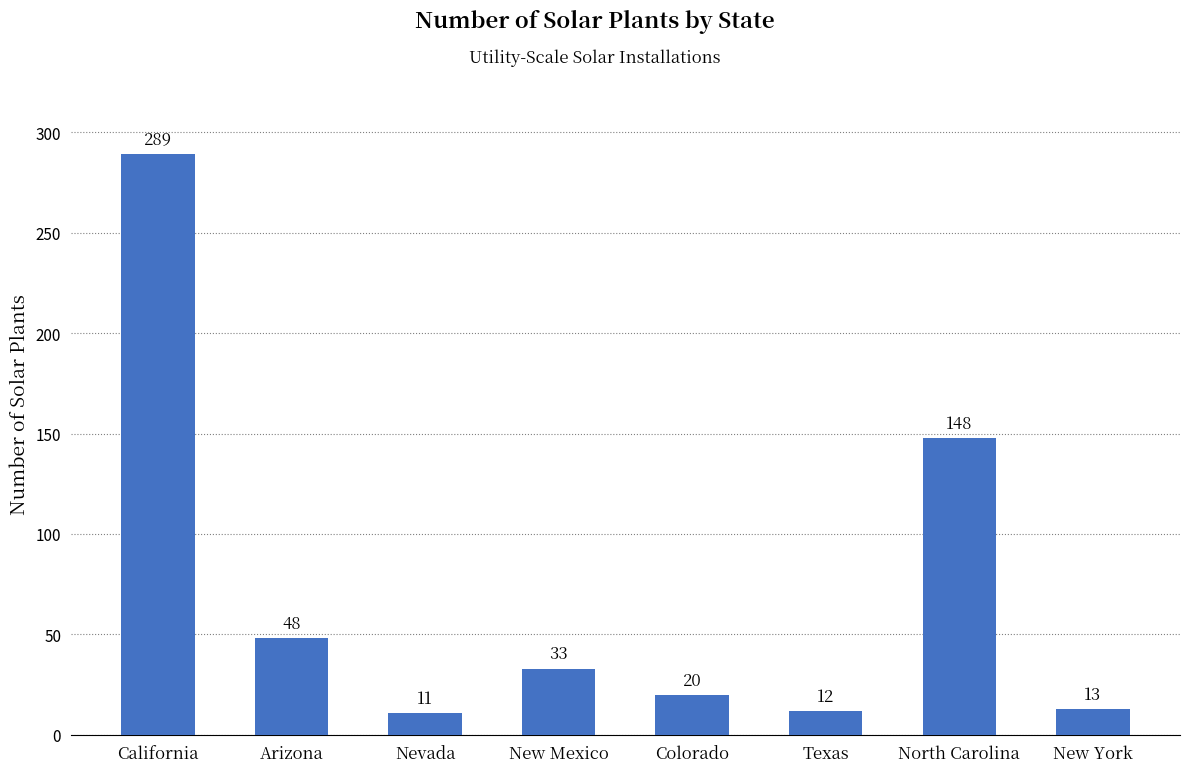

What is the approximate value at North Carolina, to the nearest 5?

150